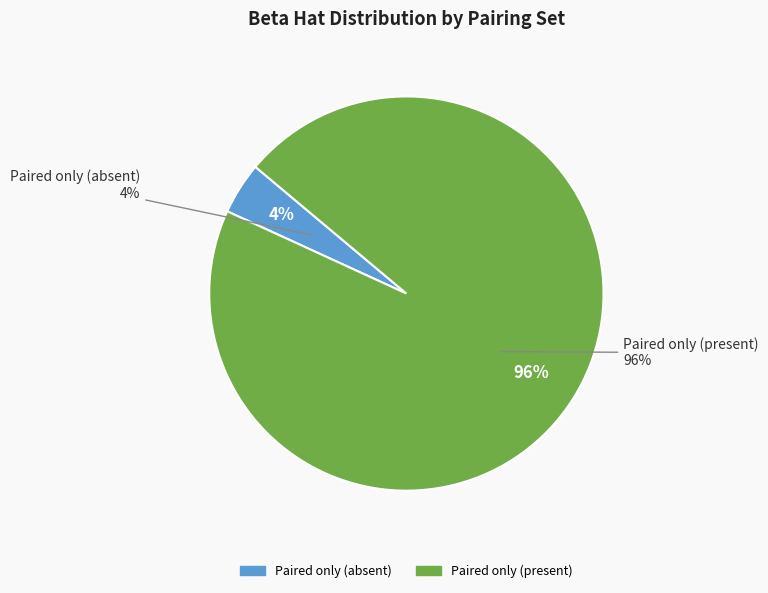

What portion of the pie excludes Paired only (present)?

4.3%